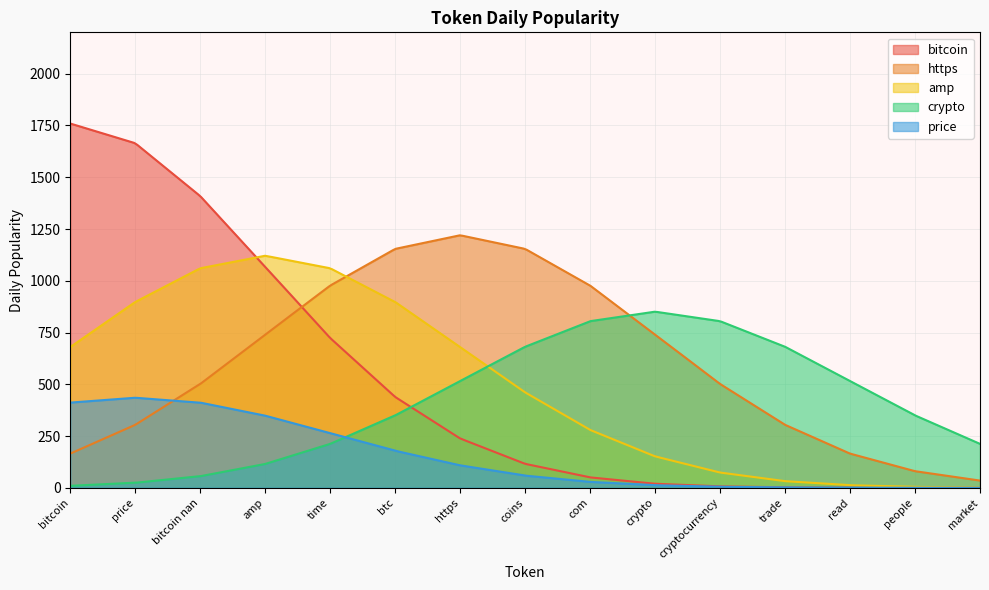

How many lines are shown in the chart?

5